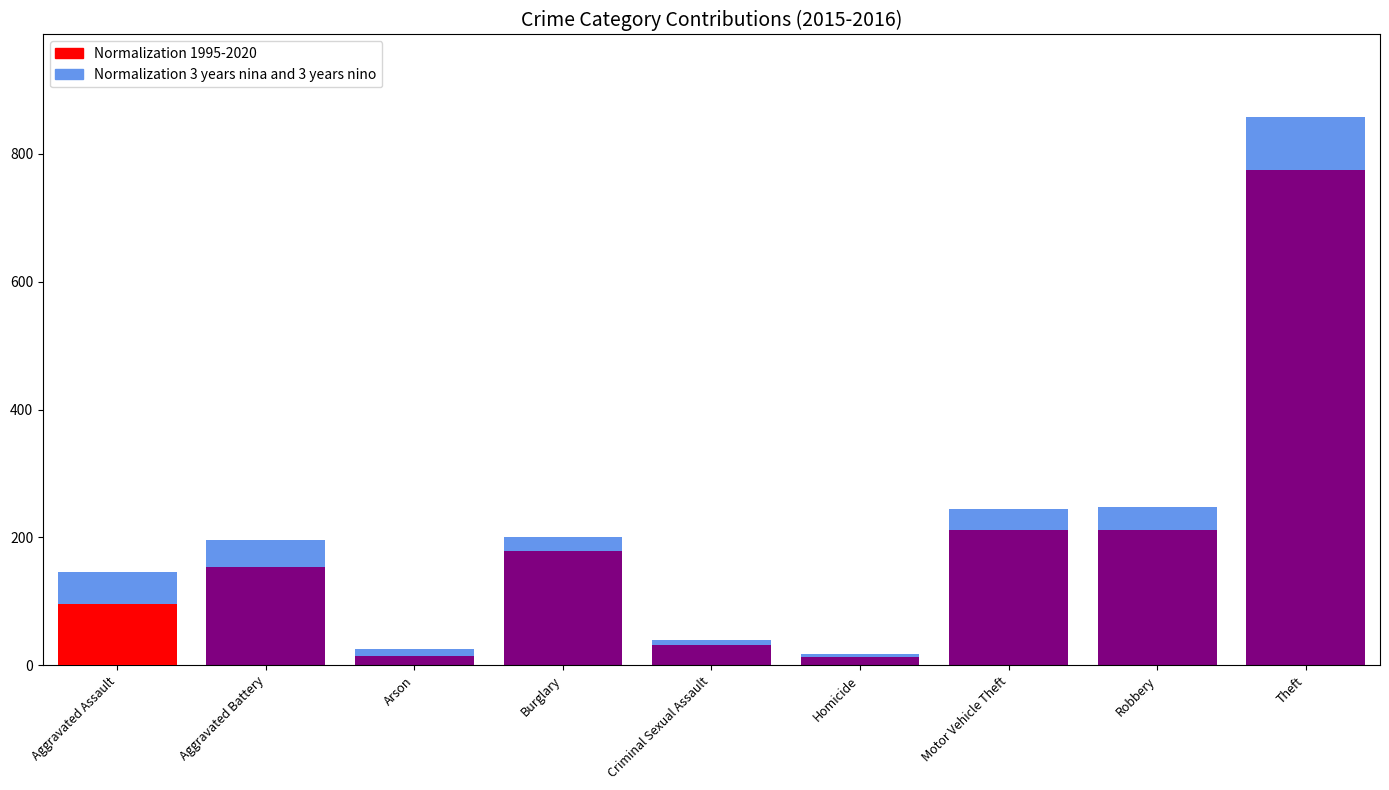

What is the maximum value shown in the chart?

774